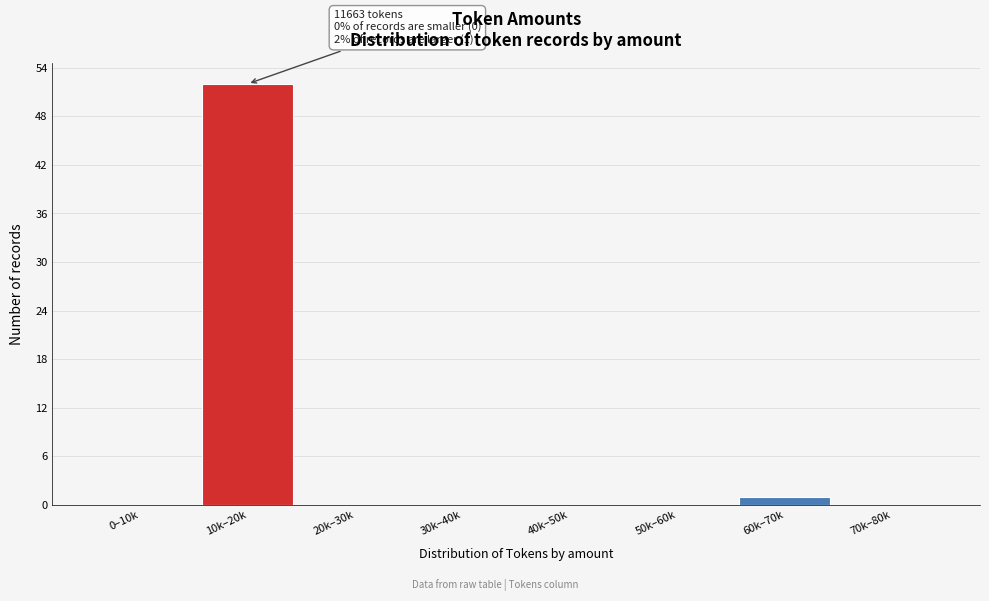

Reading left to right, what are all the values shown in this chart?

0–10k=0	10k–20k=52	20k–30k=0	30k–40k=0	40k–50k=0	50k–60k=0	60k–70k=1	70k–80k=0